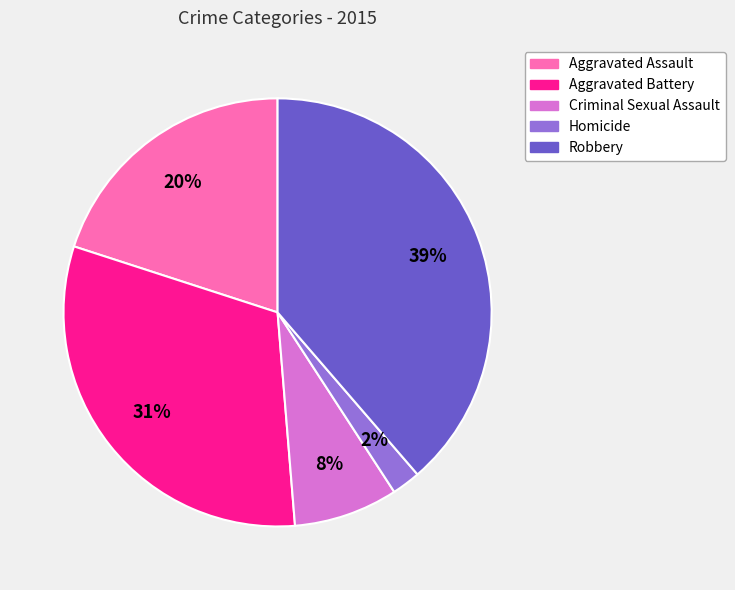

Does Robbery represent more than half of the total?

No